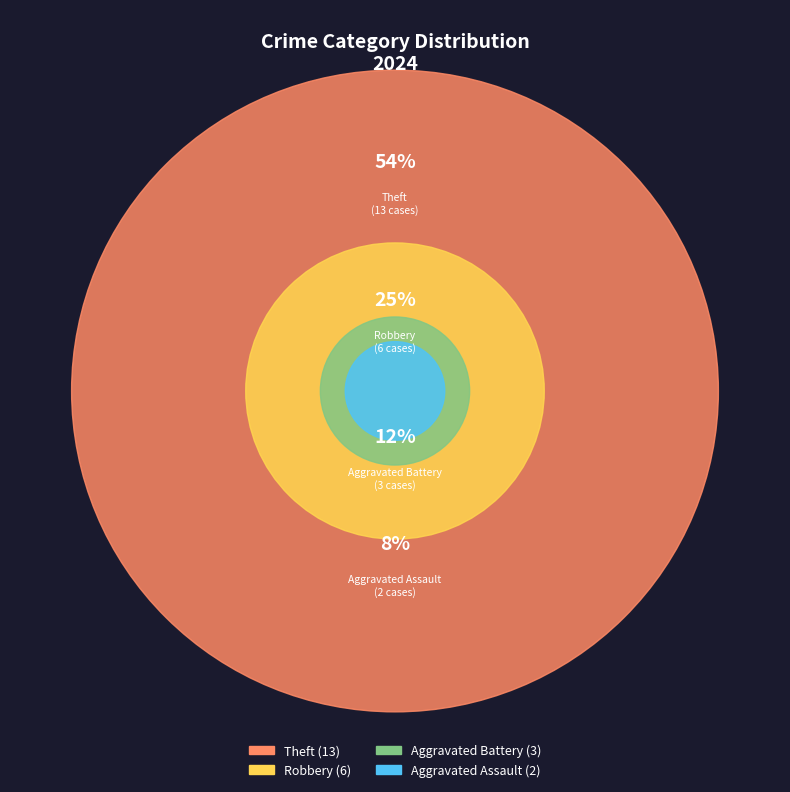

Does any single category account for the majority?

Yes